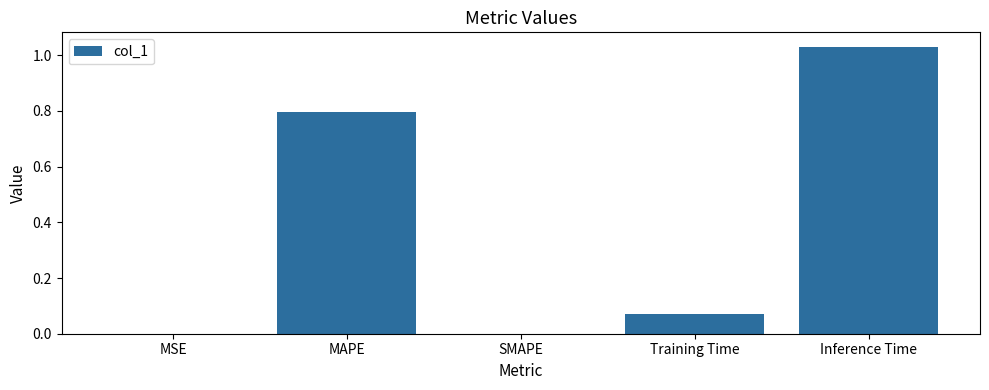

What is the average value?

0.4